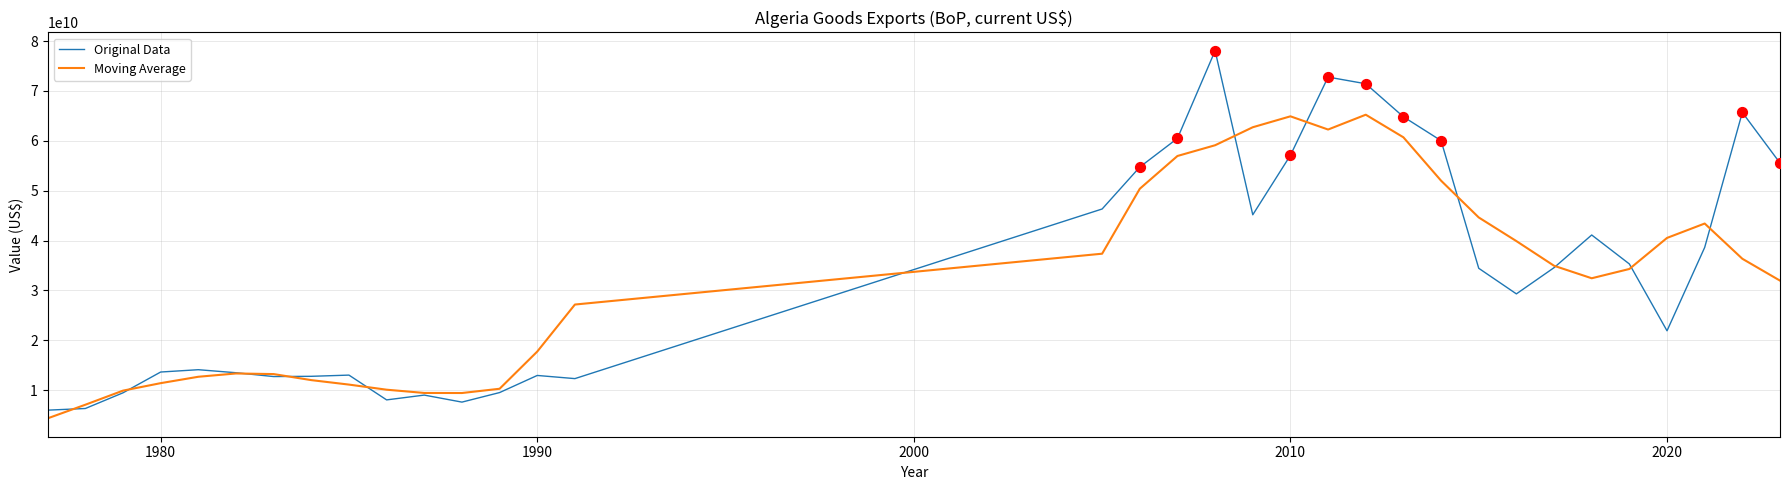

At how many categories does at least one series exceed 54246156212?

11